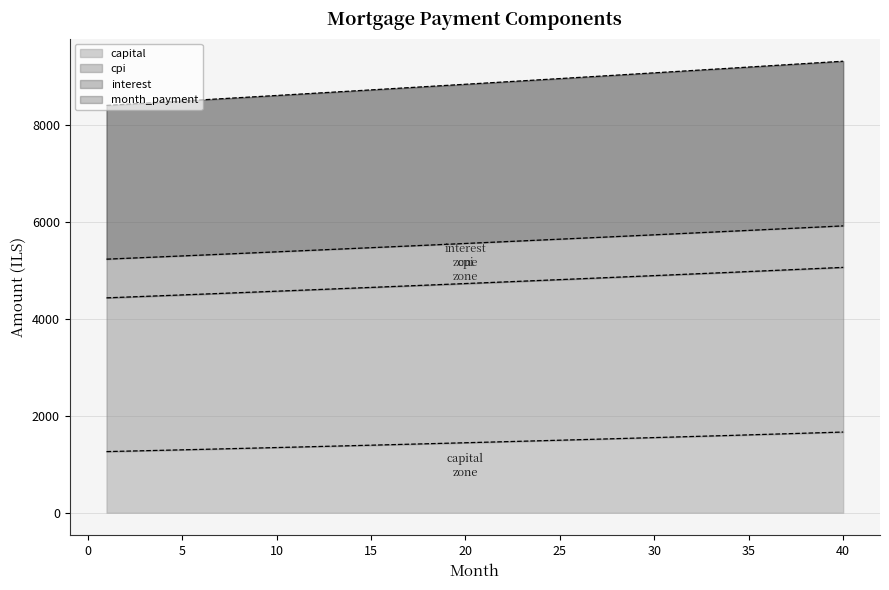

The value of interest at 11 is 8633.5. True or false?

True